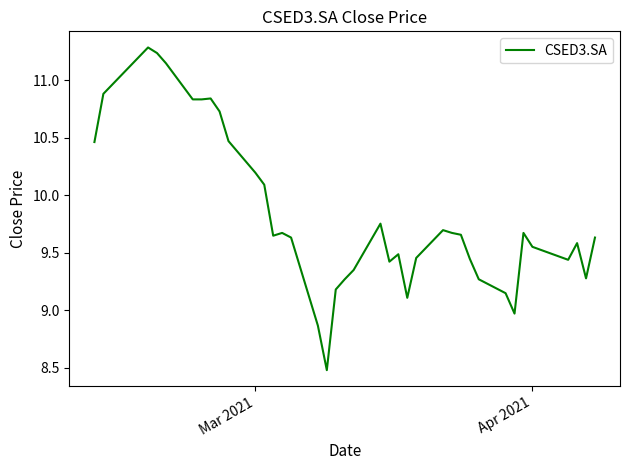

What is the maximum value shown in the chart?

11.3